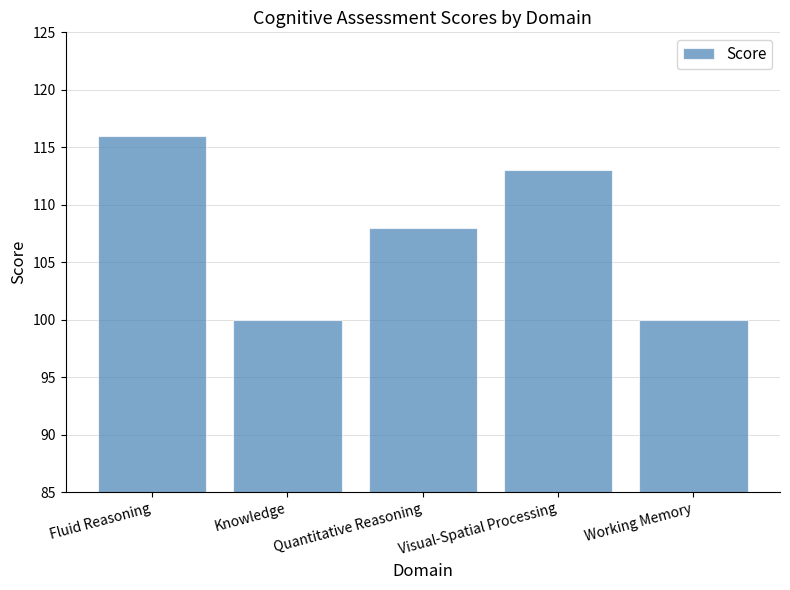

What is the greatest value displayed?

116